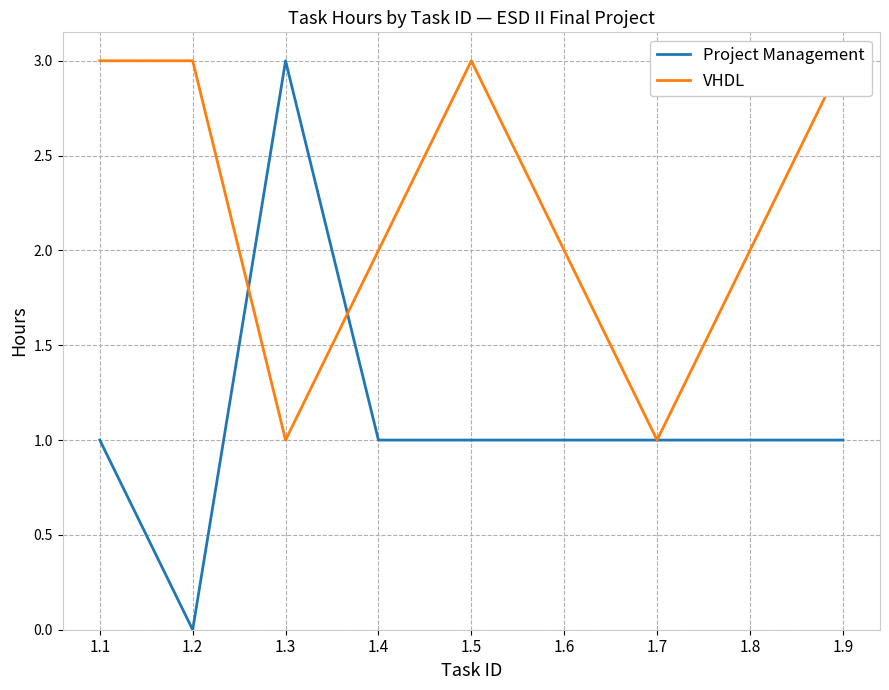

What is the difference between the maximum and second lowest values in the Project Management series?

2